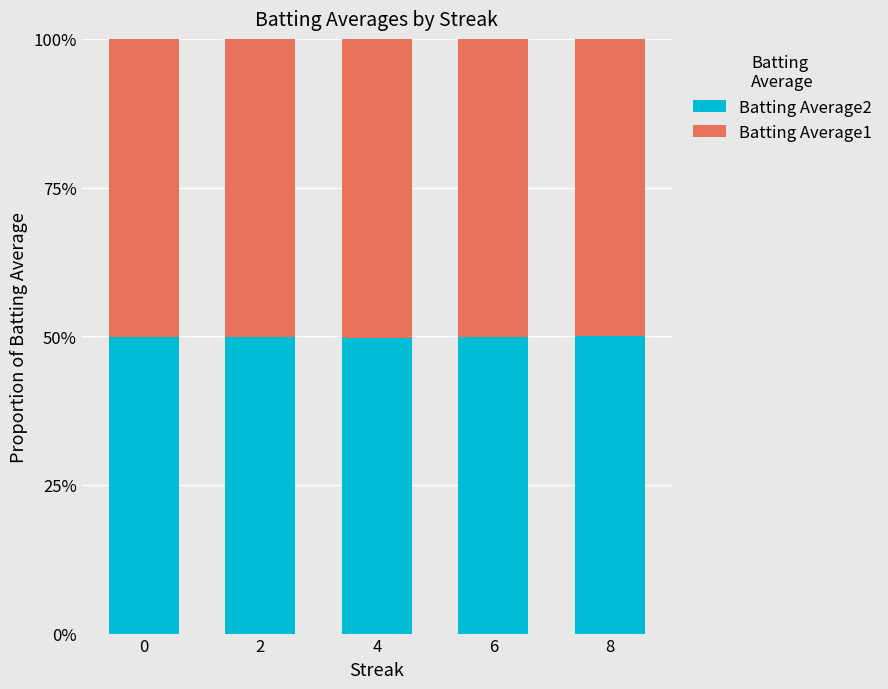

Does the chart contain any negative values?

No